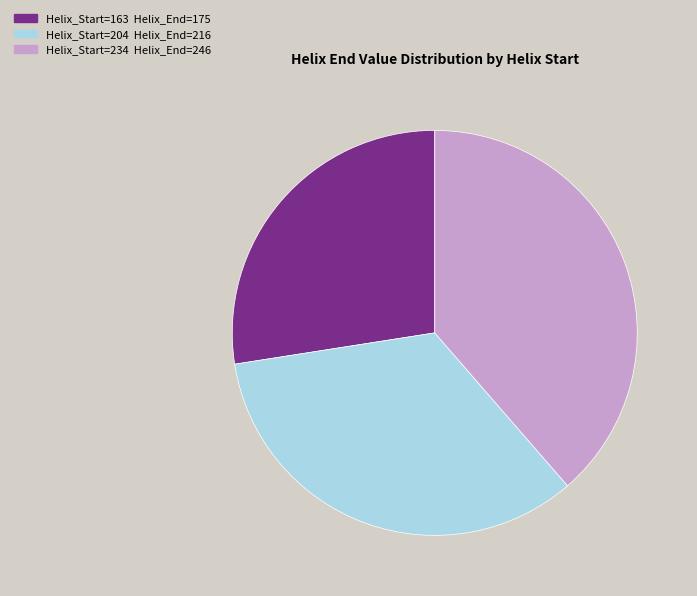

Is there a majority slice in this chart?

No